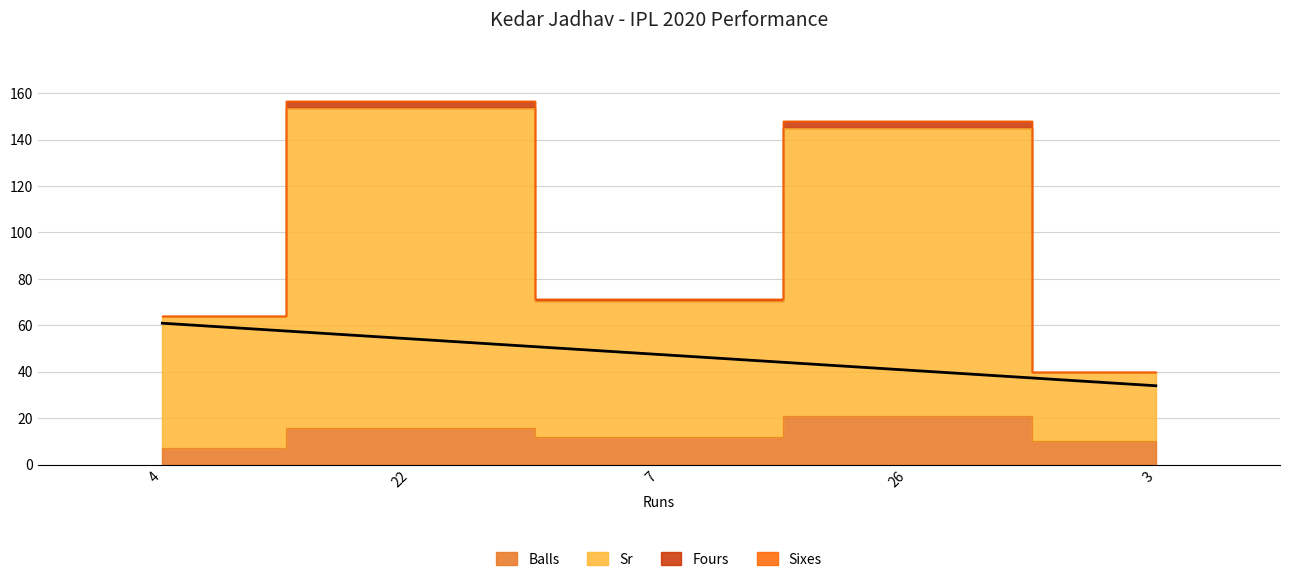

Reading right to left, list all the values displayed in this chart.

balls: 10.0	21.0	12.0	16.0	7.0
sr: 40.0	144.8	70.3	153.5	64.1